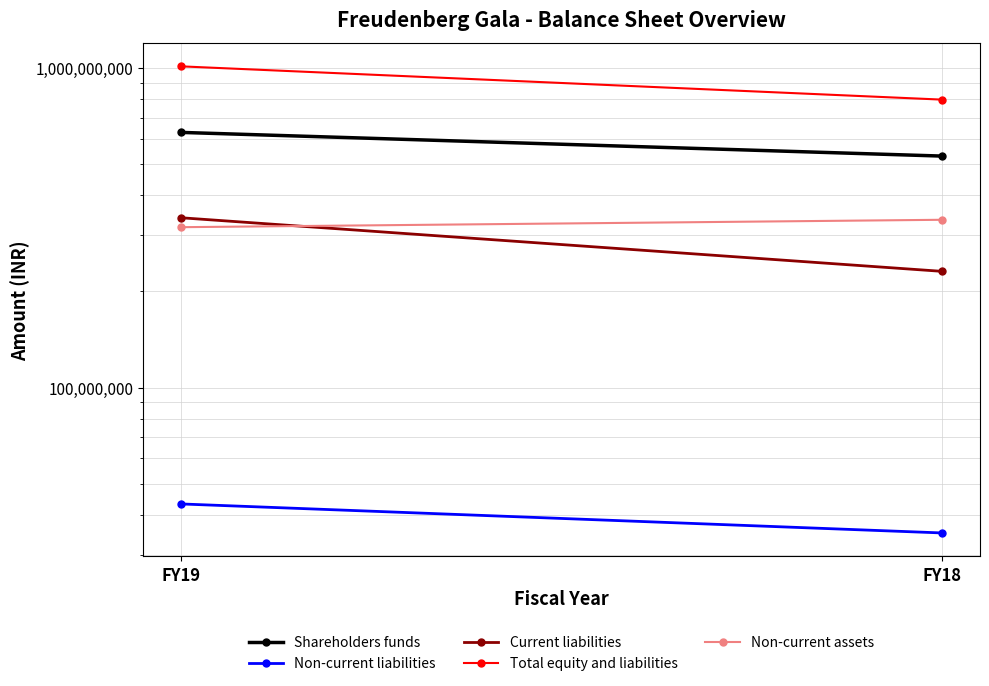

Reading left to right, transcribe all the data shown in this chart.

Shareholders funds: 628792082	530140931
Non-current liabilities: 43245091	35089302
Current liabilities: 339977274	231069396
Total equity and liabilities: 1012014447	796299629
Non-current assets: 317608146	335025231